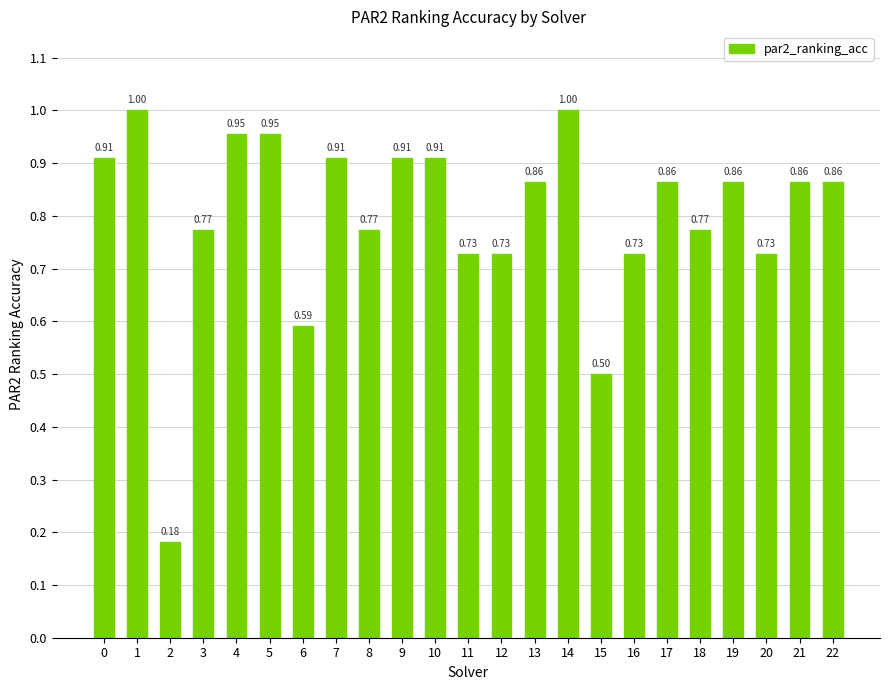

At which label is the value closest to 0?

2